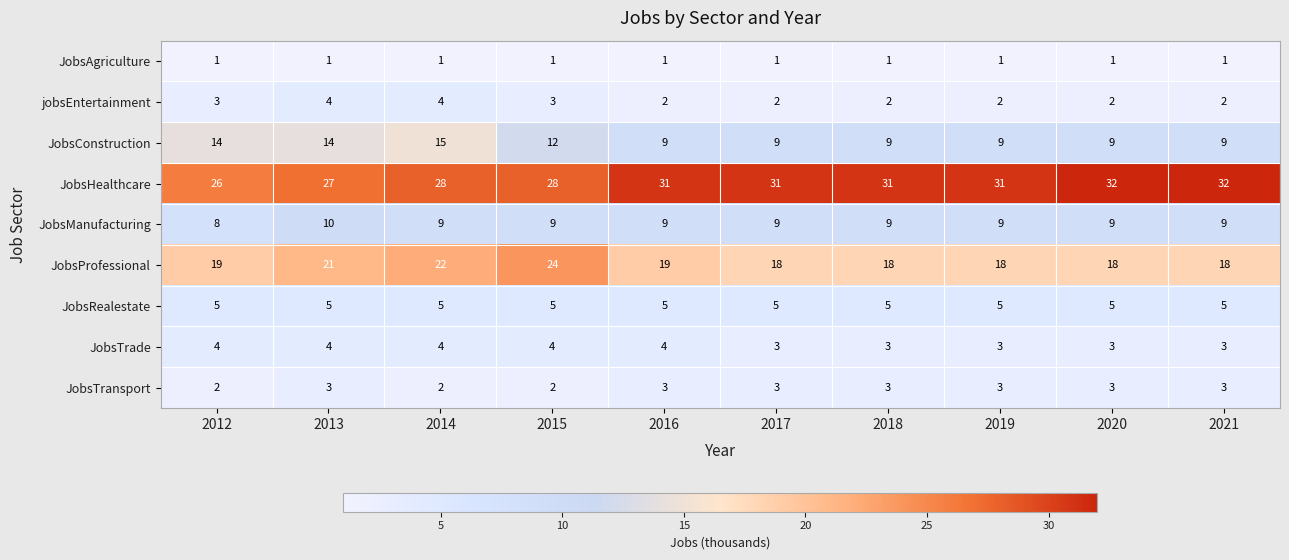

How many JobsManufacturing values are between 9 and 10?

9